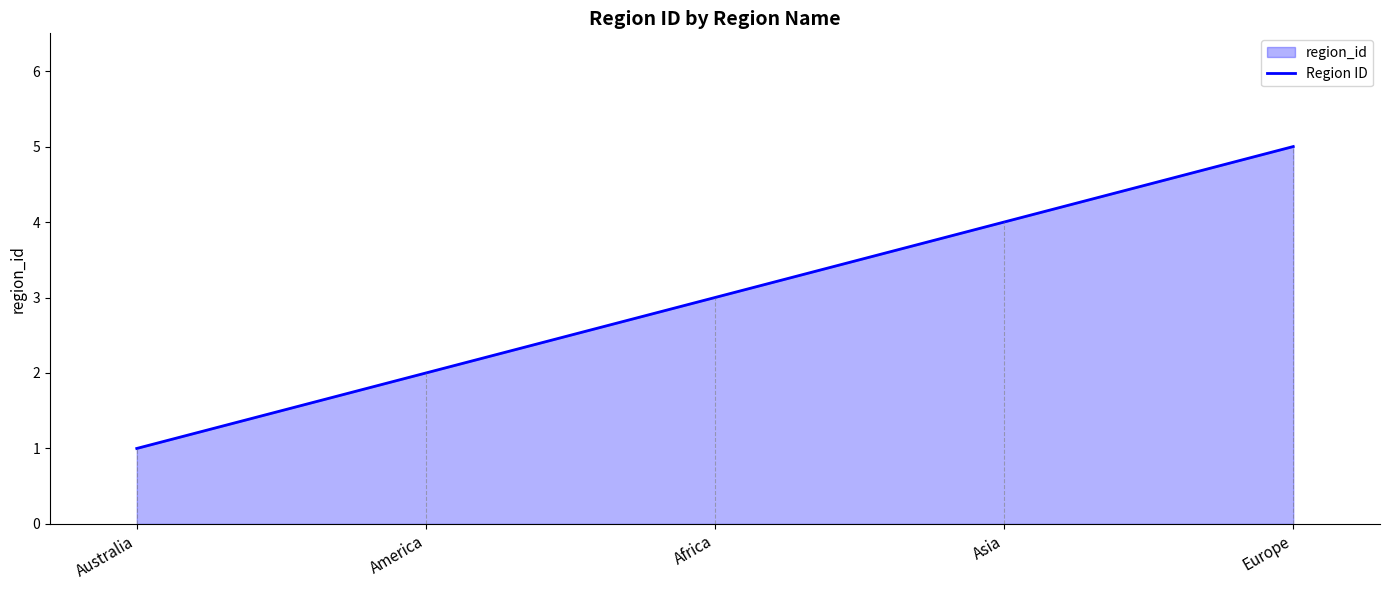

How many values are below 3?

2